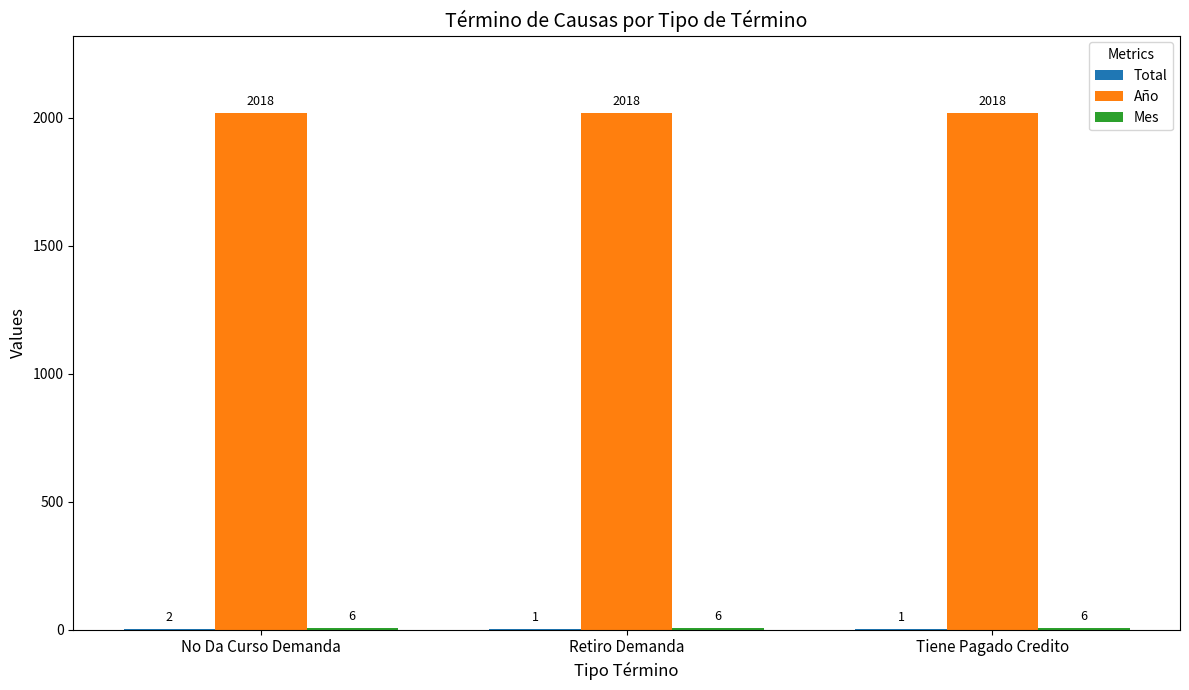

What is the sum of all Año values?

6054